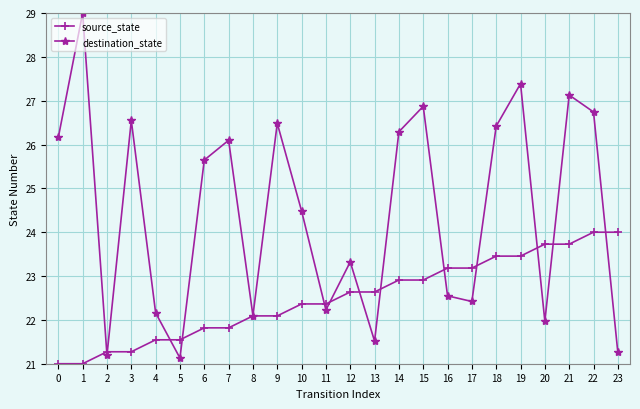

Is the value of destination_state at 21 greater than the value of source_state at 18?

Yes